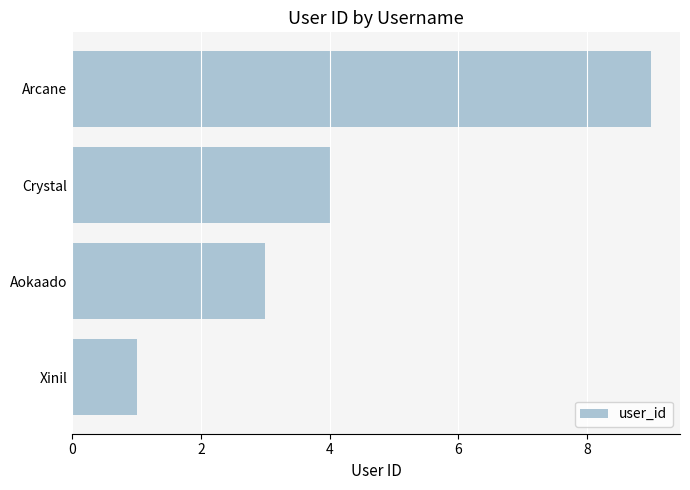

Rank the categories by value from lowest to highest.

Xinil, Aokaado, Crystal, Arcane